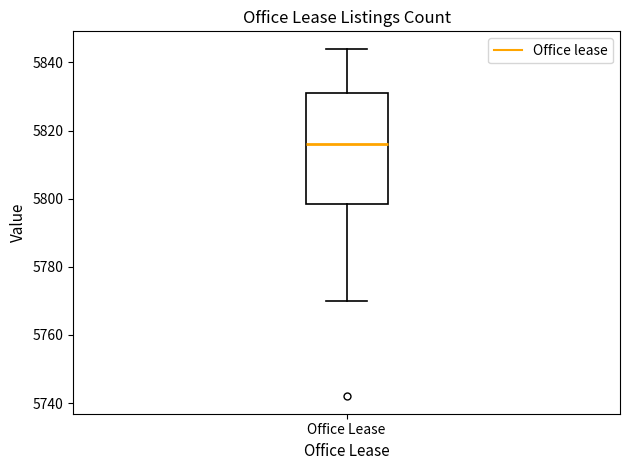

Read this box plot against the y-axis: the position of the median line, the range covered by the box, and the ends of both whiskers. The values are not printed on the chart, so give them approximately, as read against the axis.

median 5816, box 5798 to 5832, whiskers 5770 to 5844